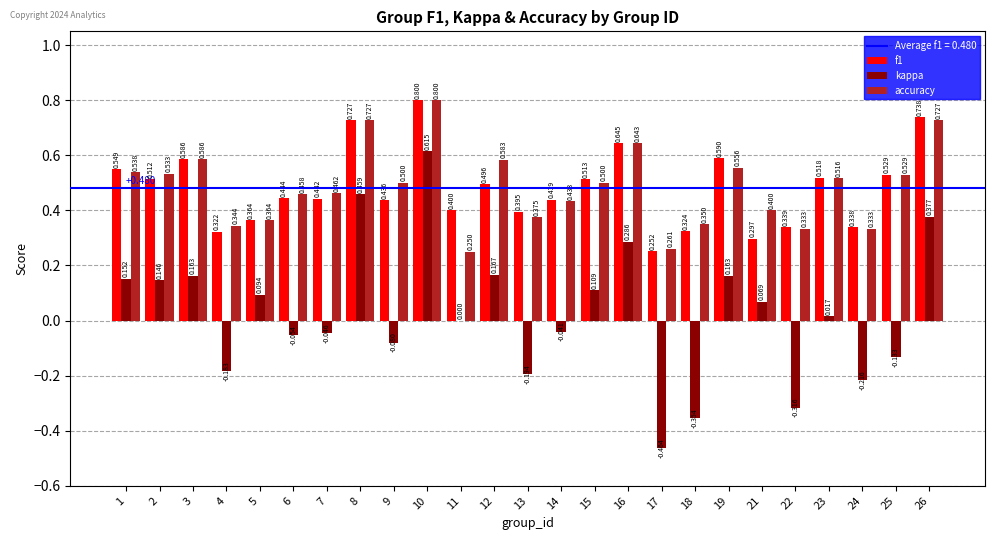

Which series has the largest total across all categories?

accuracy